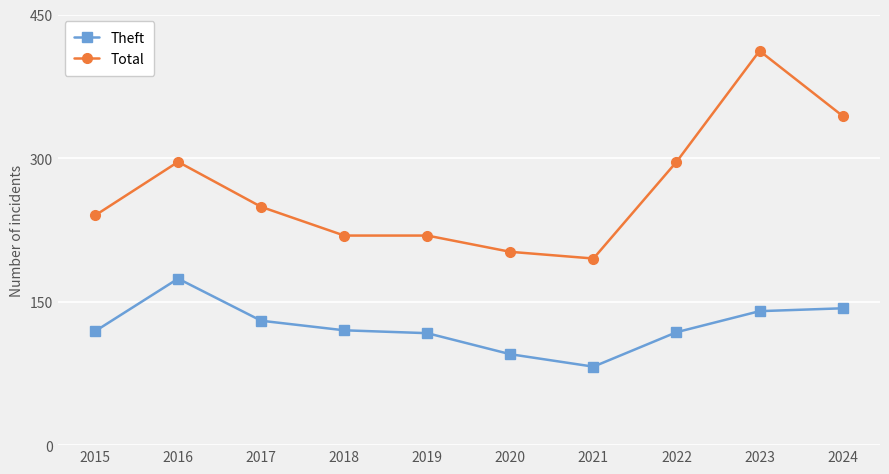

True or false: Theft and Total cross at least once.

False